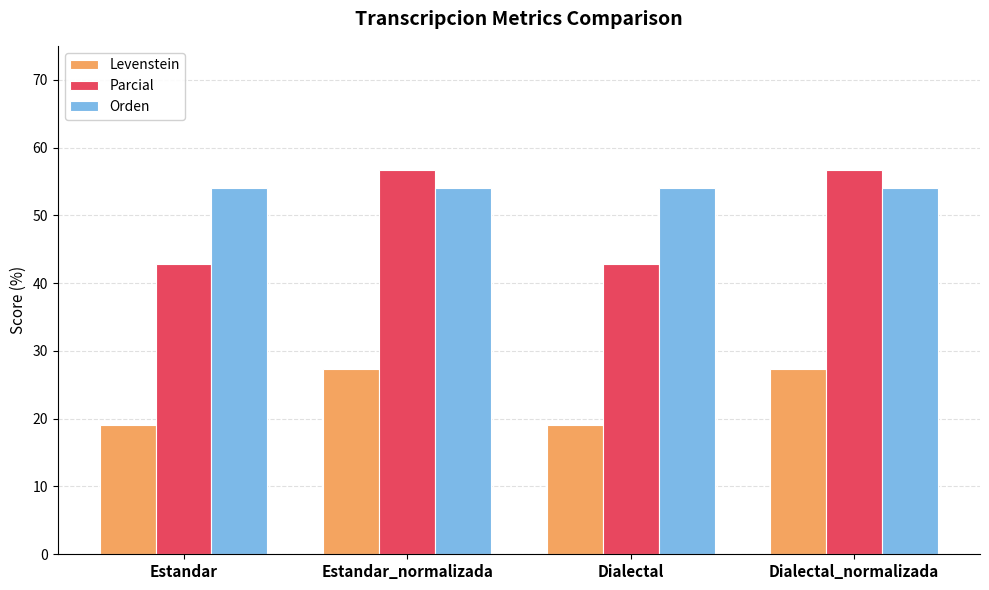

Which series has the largest total across all categories?

Orden